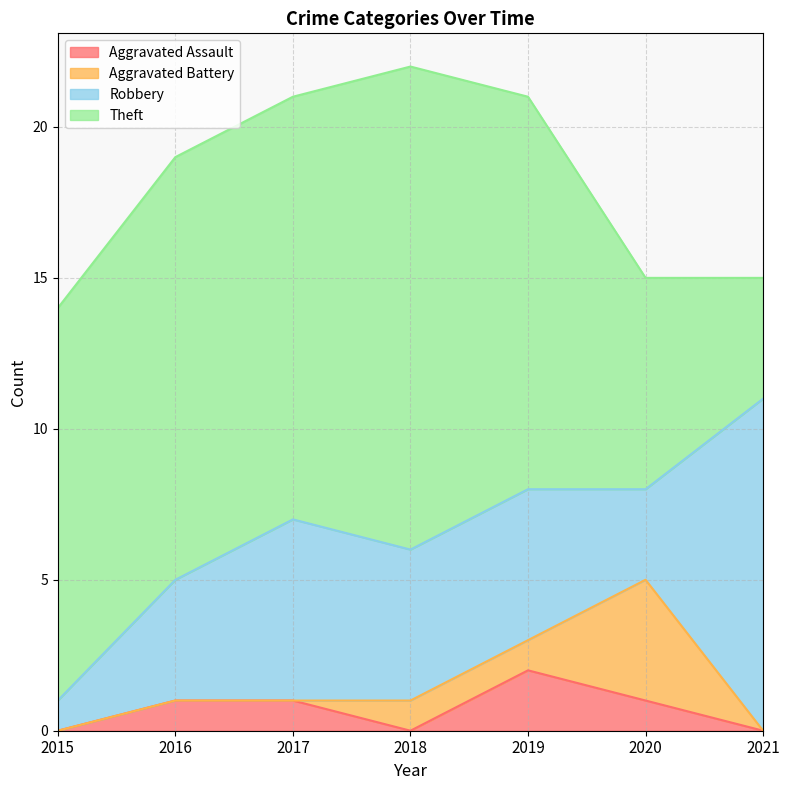

The value of Robbery at 2021 is 3. True or false?

False